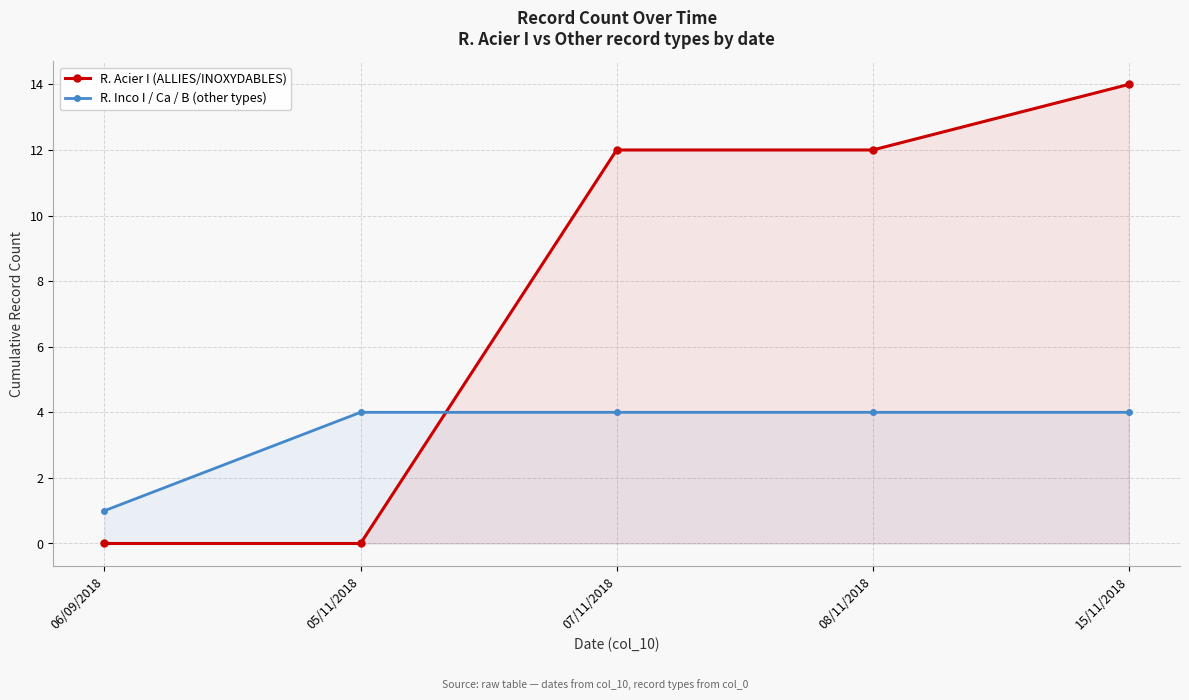

List the series in order of their peak value, lowest first.

R. Inco I / Ca / B (other types), R. Acier I (ALLIES/INOXYDABLES)